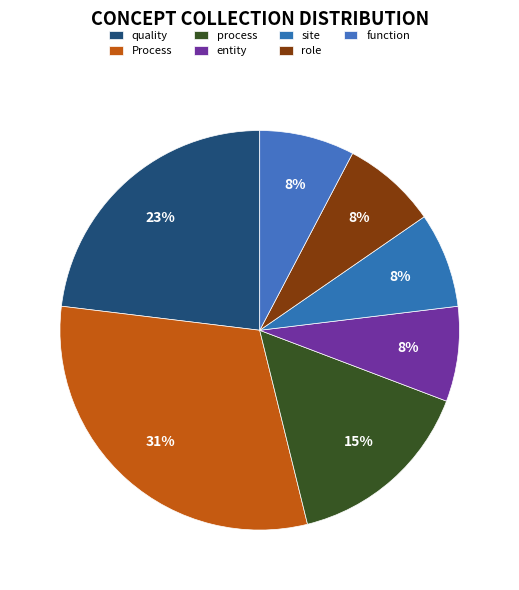

Is it true that Process is 36% of the pie?

False